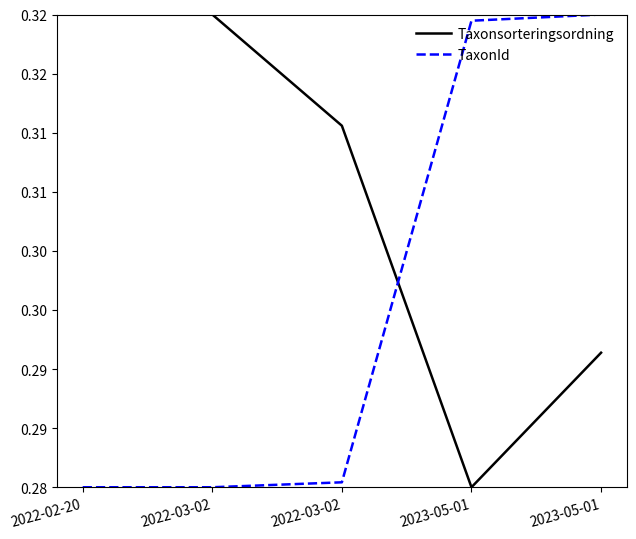

At which category does the chart reach its minimum across all series?

2023-05-01